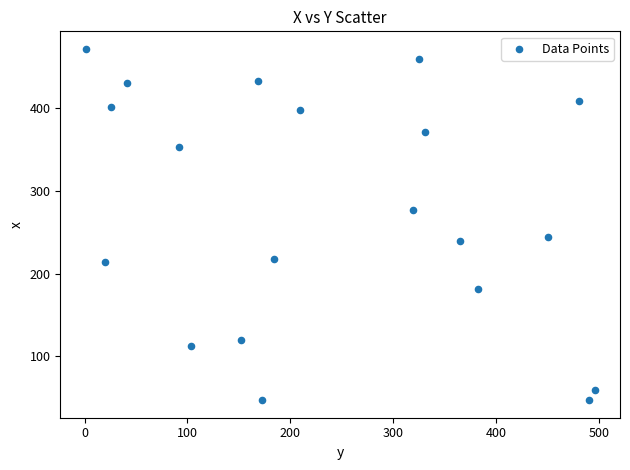

What is the range of Y values (max minus min)?

425